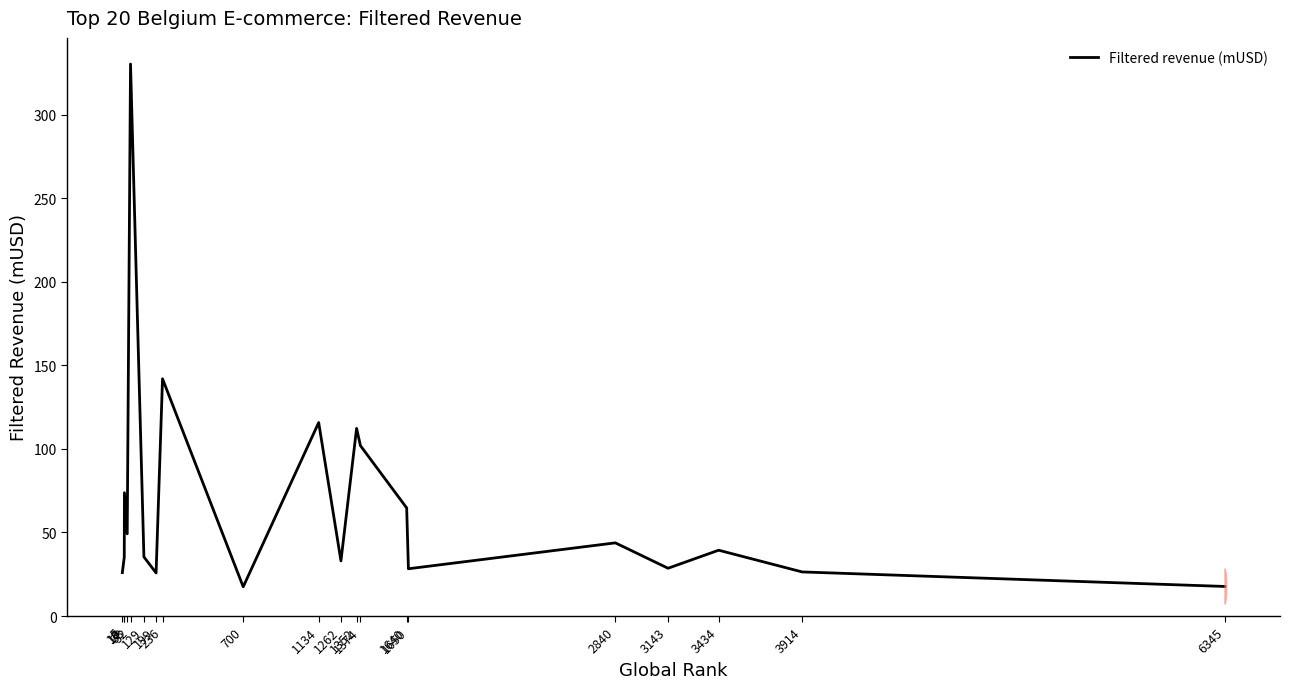

Reading right to left, what are all the values shown in this chart?

6345=17.7	3914=26.4	3434=39.4	3143=28.6	2840=43.8	1650=28.3	1640=64.7	1374=102.0	1352=112.3	1262=33.0	1134=115.8	700=17.5	236=142.0	199=25.8	129=35.4	52=330.4	33=49.2	17=73.8	16=35.2	5=26.0